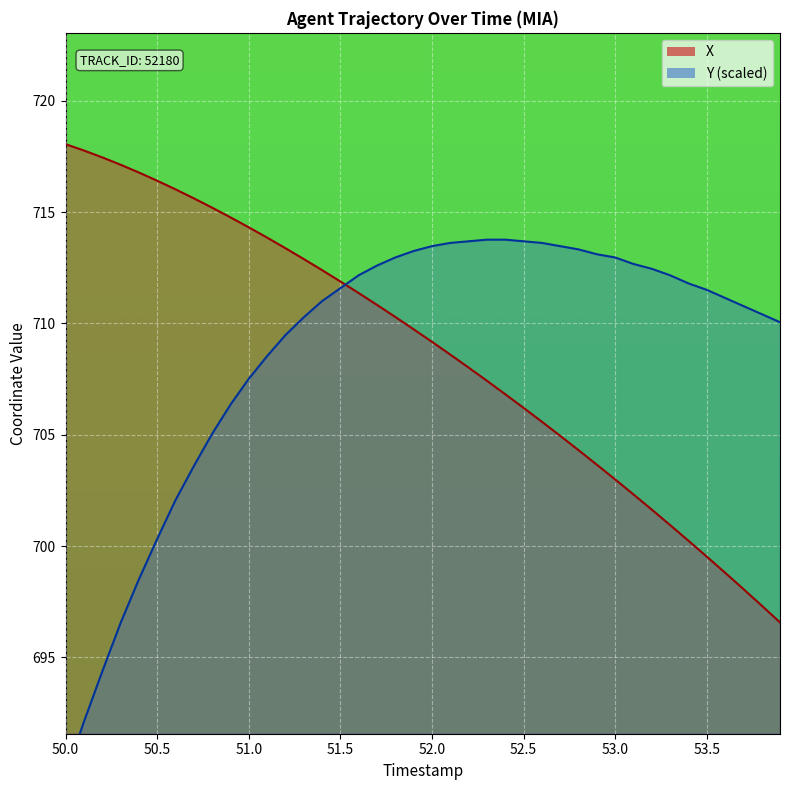

Which series has the largest total across all categories?

Y